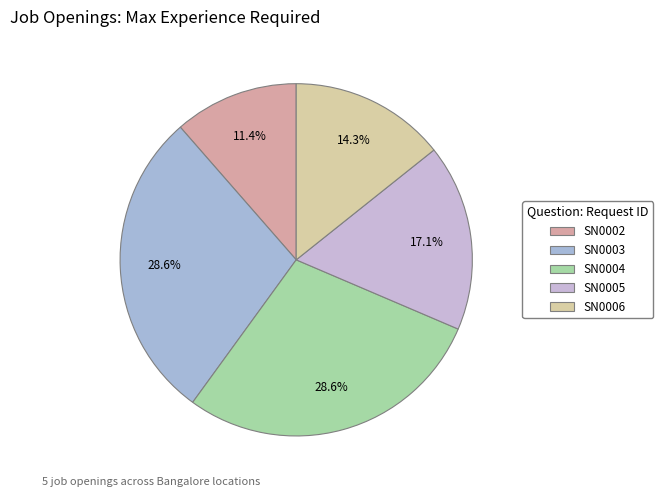

To the nearest percent, what percentage of the pie is SN0003?

29%